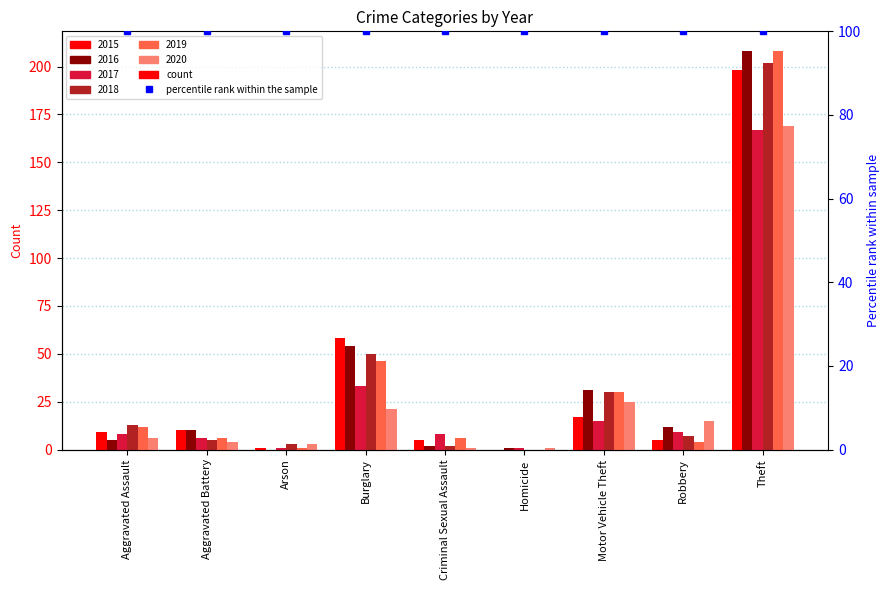

List the series in order of their peak value, lowest first.

2017, 2020, 2015, 2018, 2016, 2019